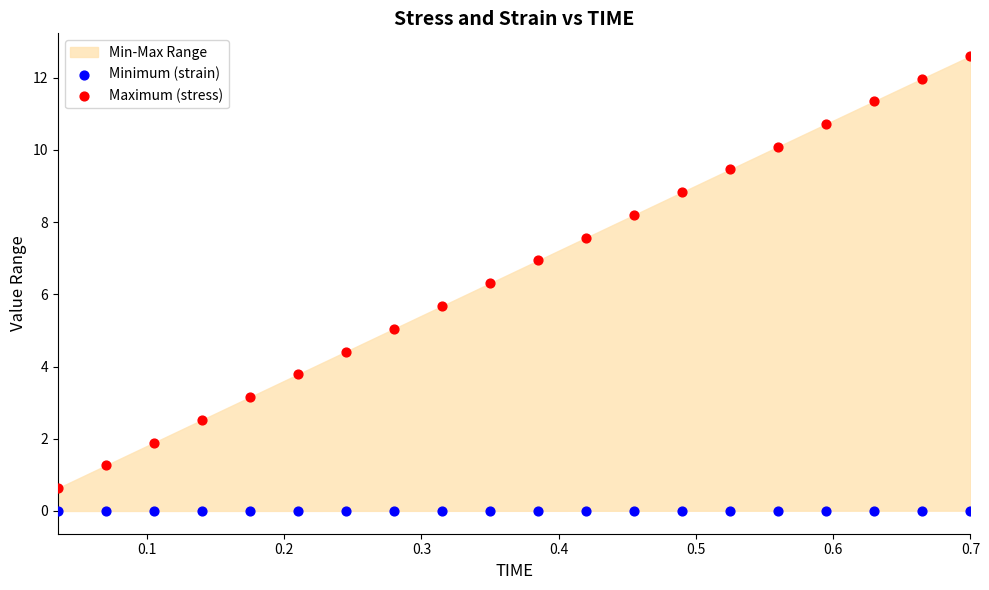

Which series has the widest spread of Y values?

Maximum (stress)